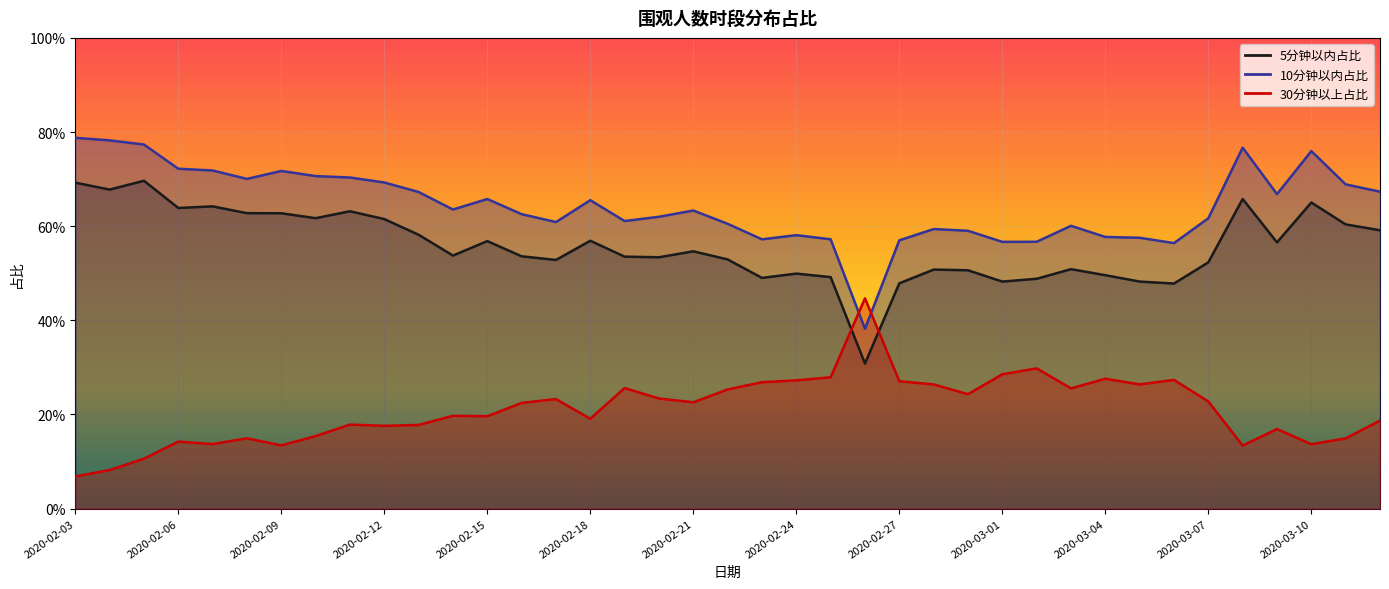

What is the approximate value of 10分钟以内占比 at 2020-02-17?

0.6